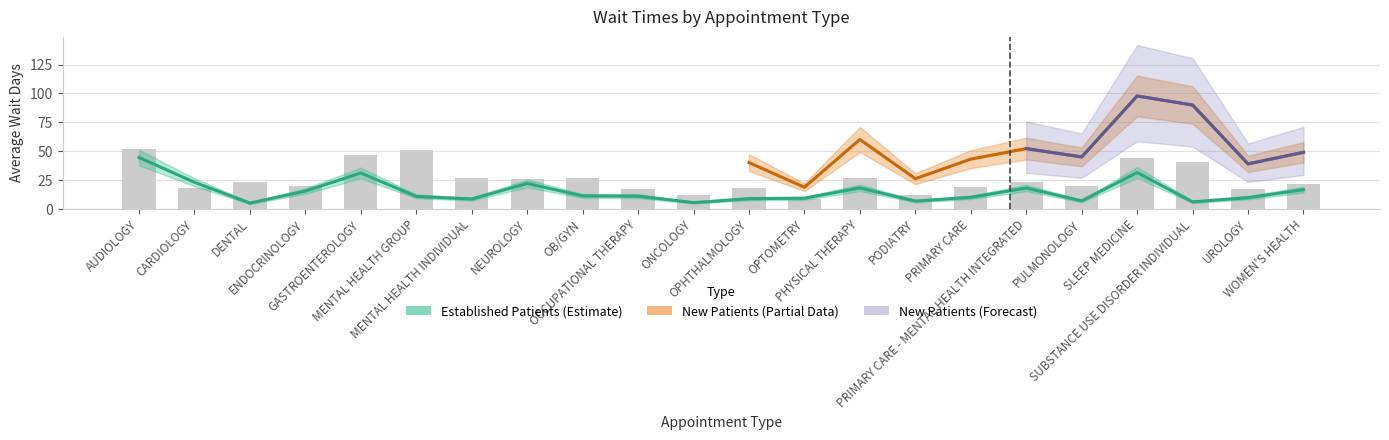

Which series has the largest total across all categories?

NewPatients